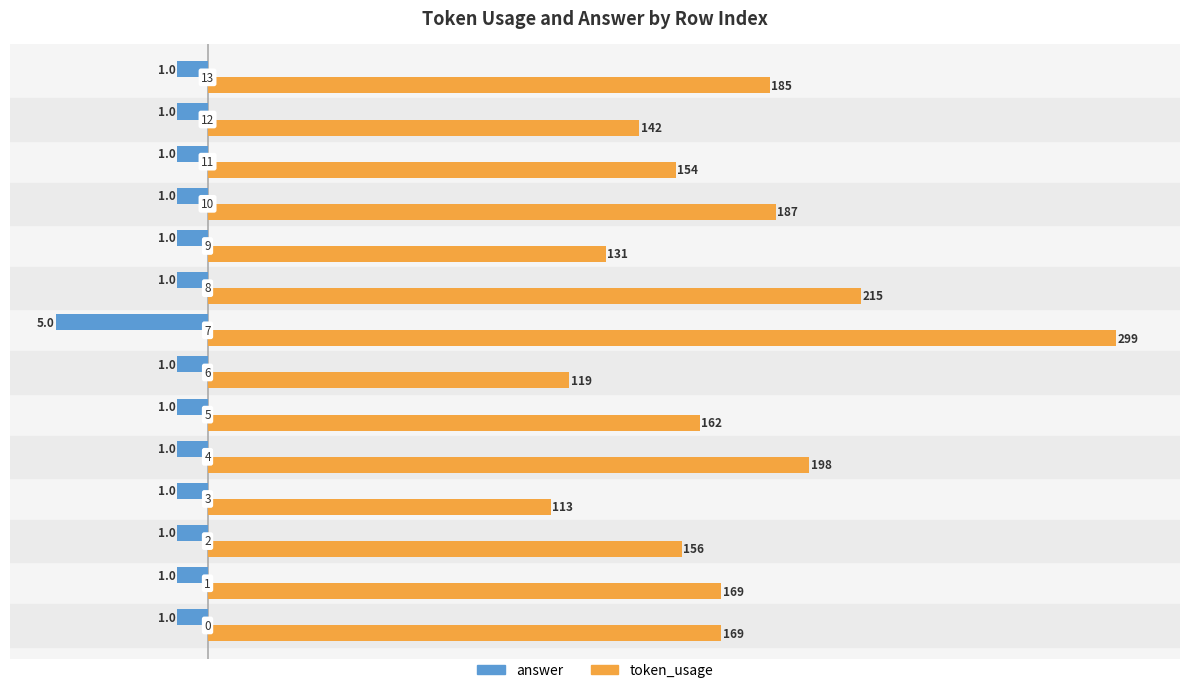

Rank the series by their average value, from highest to lowest.

token_usage, answer